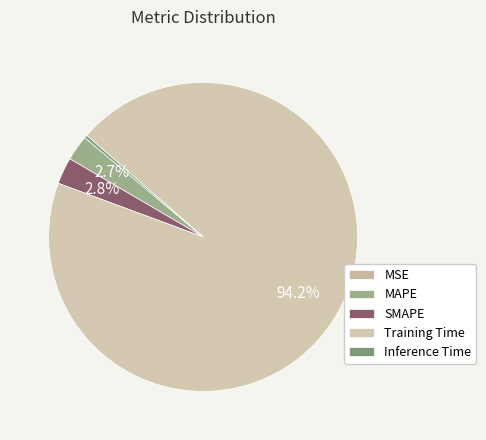

To the nearest percent, what is the average slice percentage?

20%